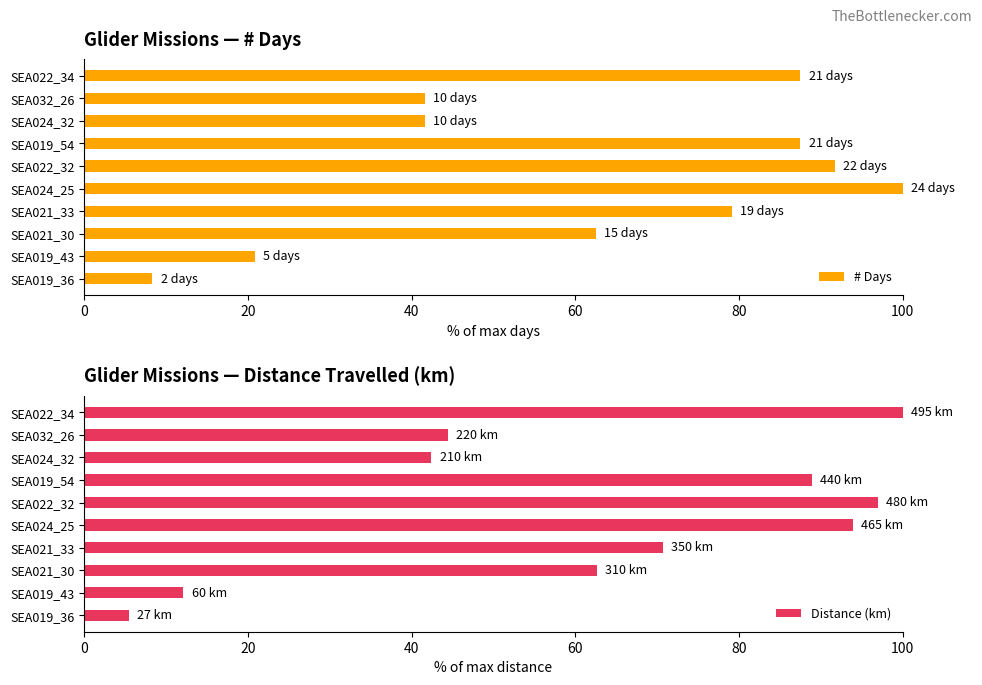

Which category has the highest value in the # Days series?

SEA024_25